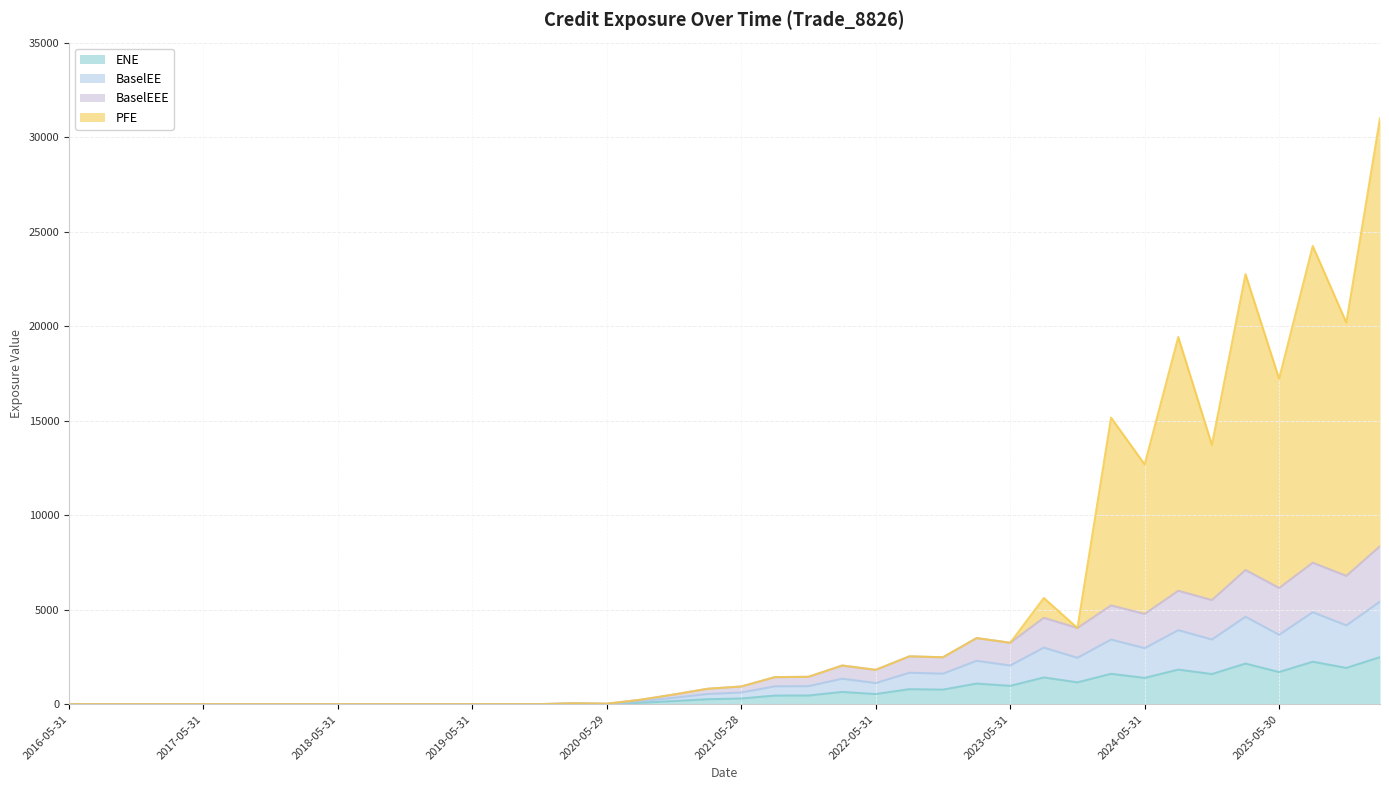

Is the value of PFE at 2021-05-28 greater than the value of BaselEEE at 2021-02-26?

Yes